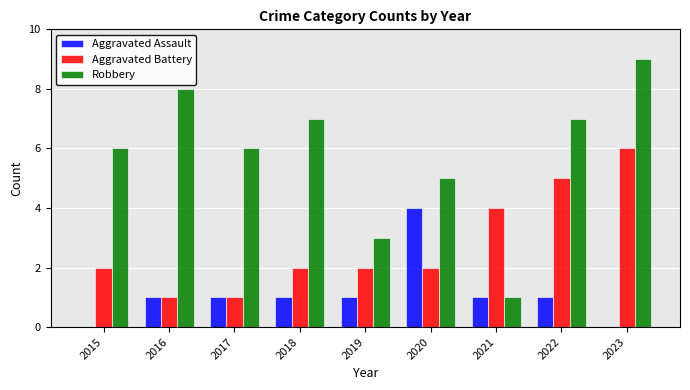

What is the sum of the Aggravated Assault values at 2020 and 2021?

5